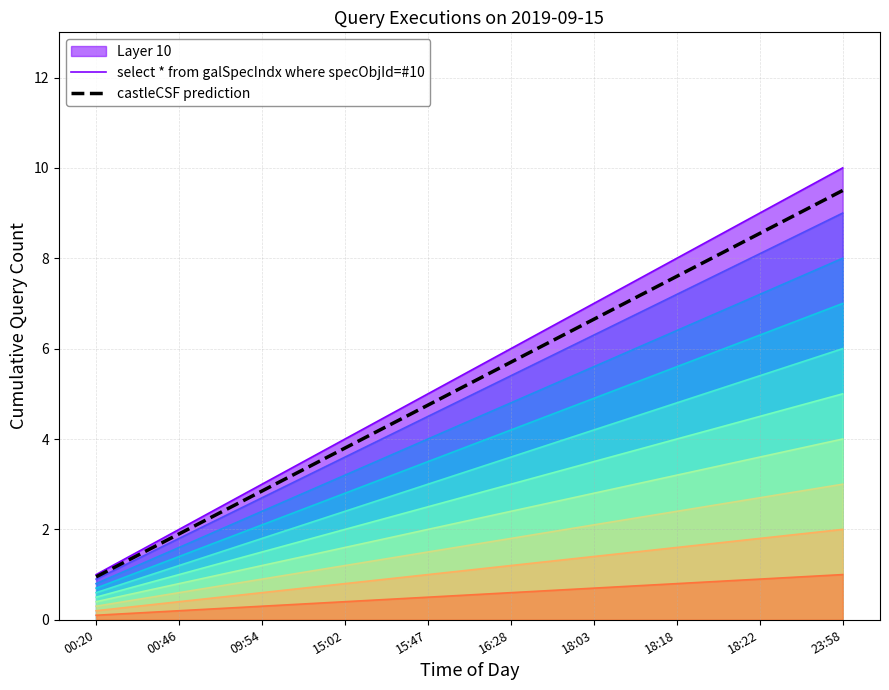

At which label is castleCSF prediction closest to 5?

15:47